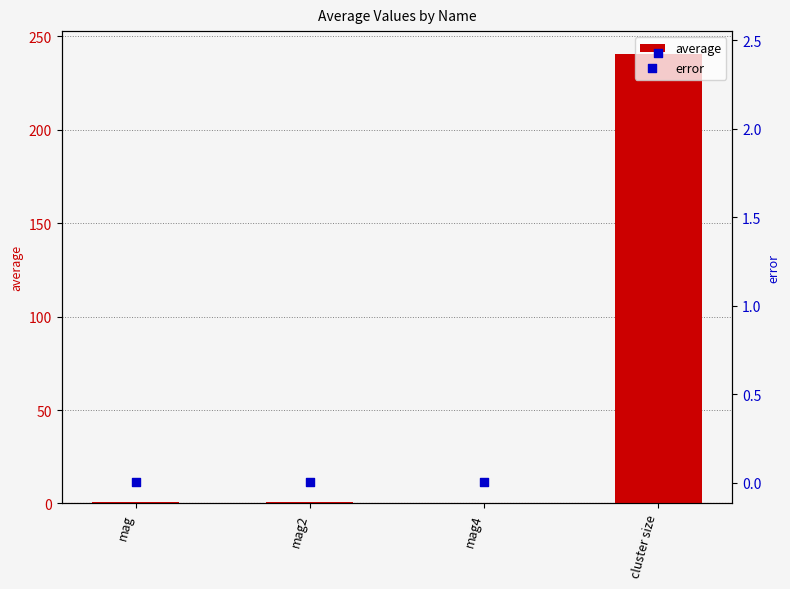

What is the total value across all series at mag4?

0.4